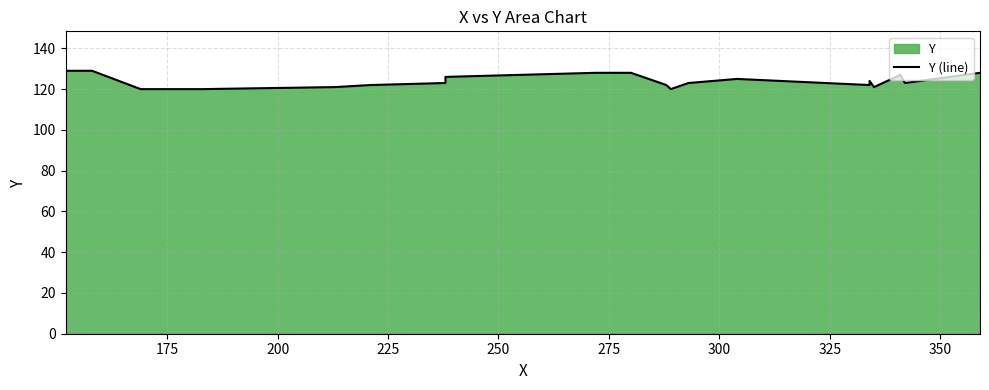

Does the chart have visible grid lines?

Yes